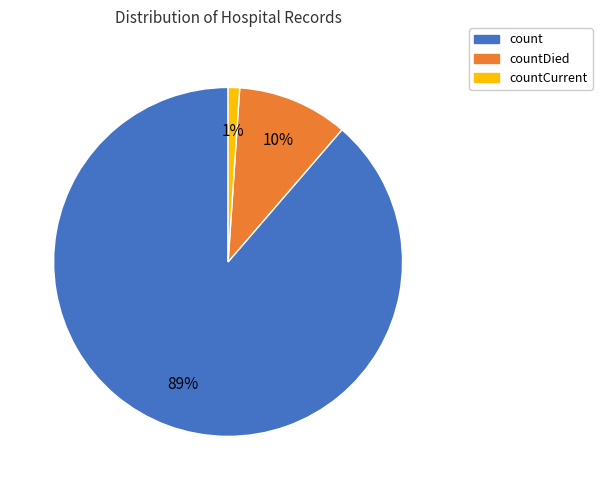

Is there a majority slice in this chart?

Yes